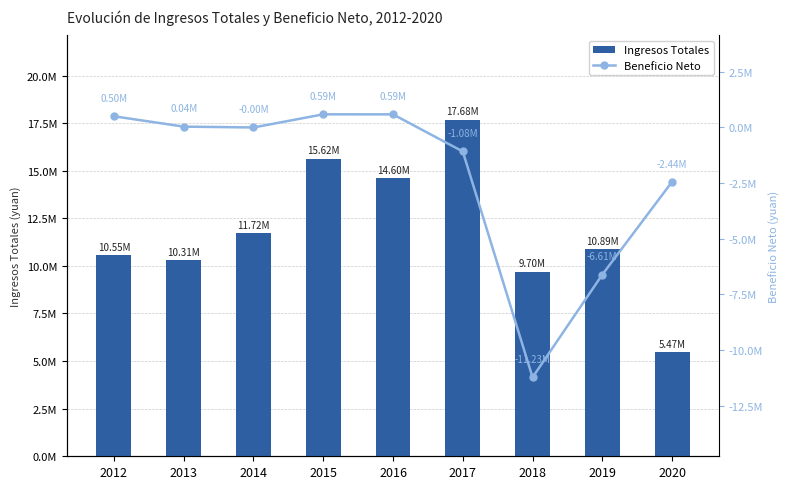

Reading left to right, transcribe all the data shown in this chart.

TOTAL_OPERATE_INCOME: 2012=10549024.3	2013=10309281.3	2014=11720375.6	2015=15623212.8	2016=14603204.5	2017=17684918.5	2018=9698449.6	2019=10887416.8	2020=5466437.5
PARENT_NETPROFIT: 2012=500246.0	2013=35366.9	2014=-2638.5	2015=587643.7	2016=586128.4	2017=-1081246.5	2018=-11225612.2	2019=-6609127.8	2020=-2439131.0